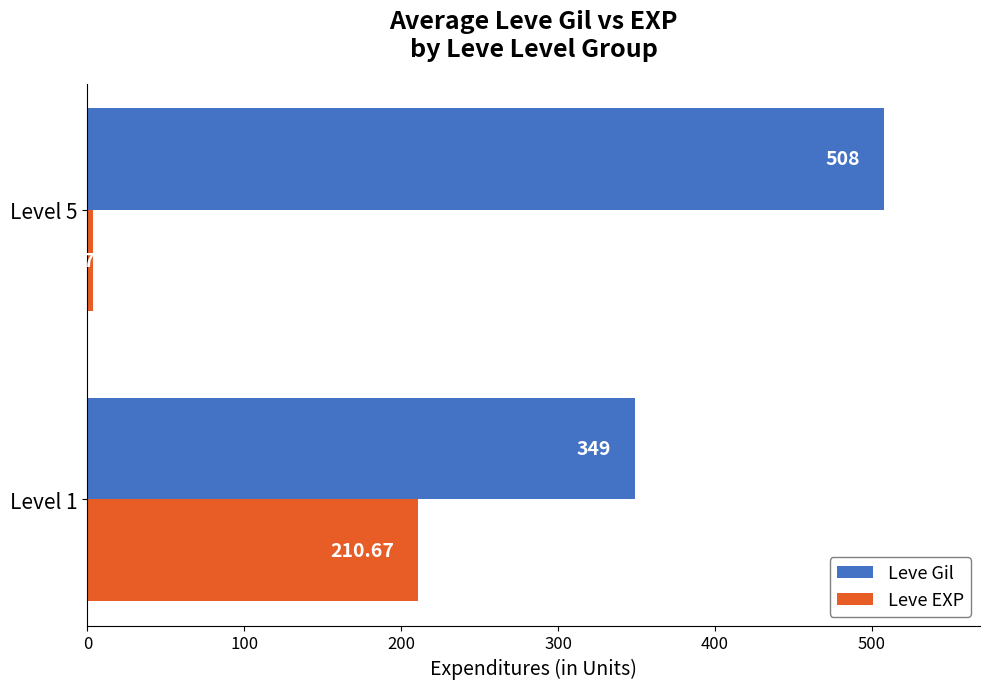

At which category is the sum across all series the highest?

Level 1